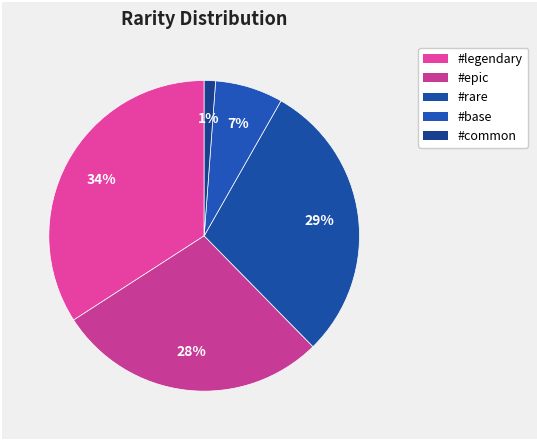

How many segments does this pie chart have?

5